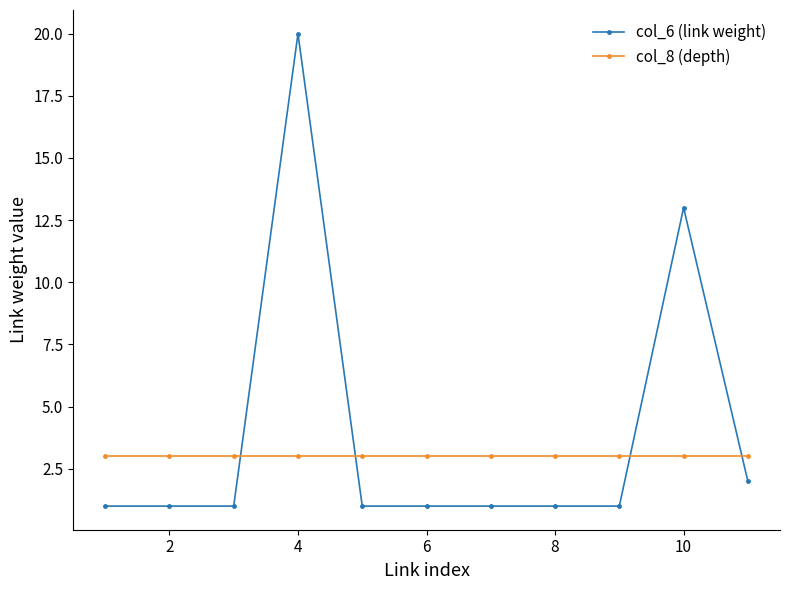

List the series in order of their peak value, lowest first.

col_8 (depth), col_6 (link weight)